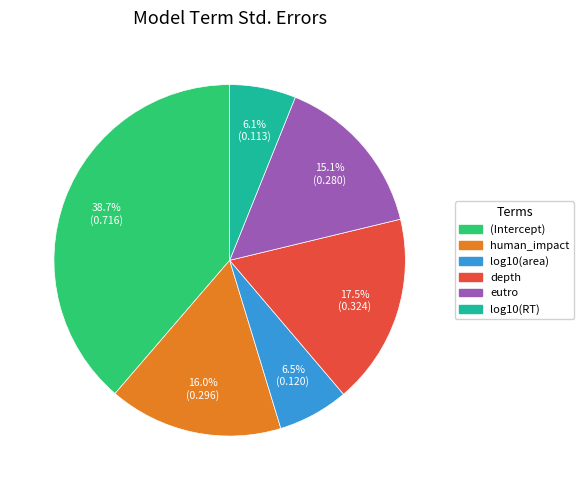

Does log10(area) represent more than half of the total?

No